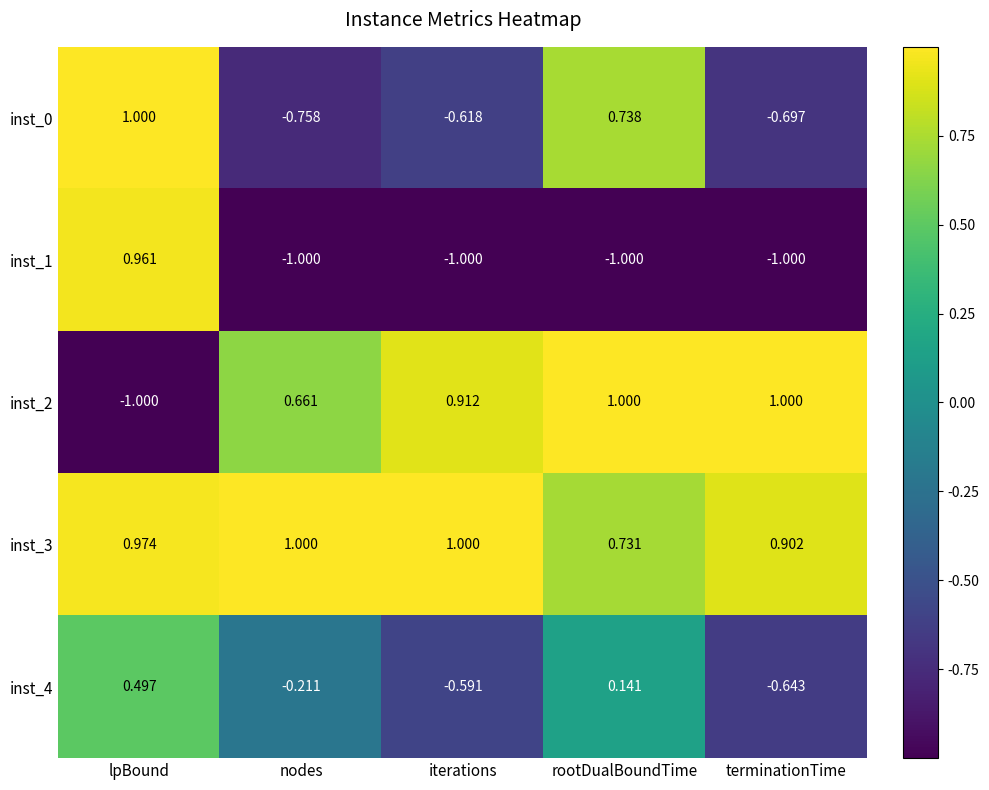

Which category has the lowest value in the inst_4 series?

terminationTime